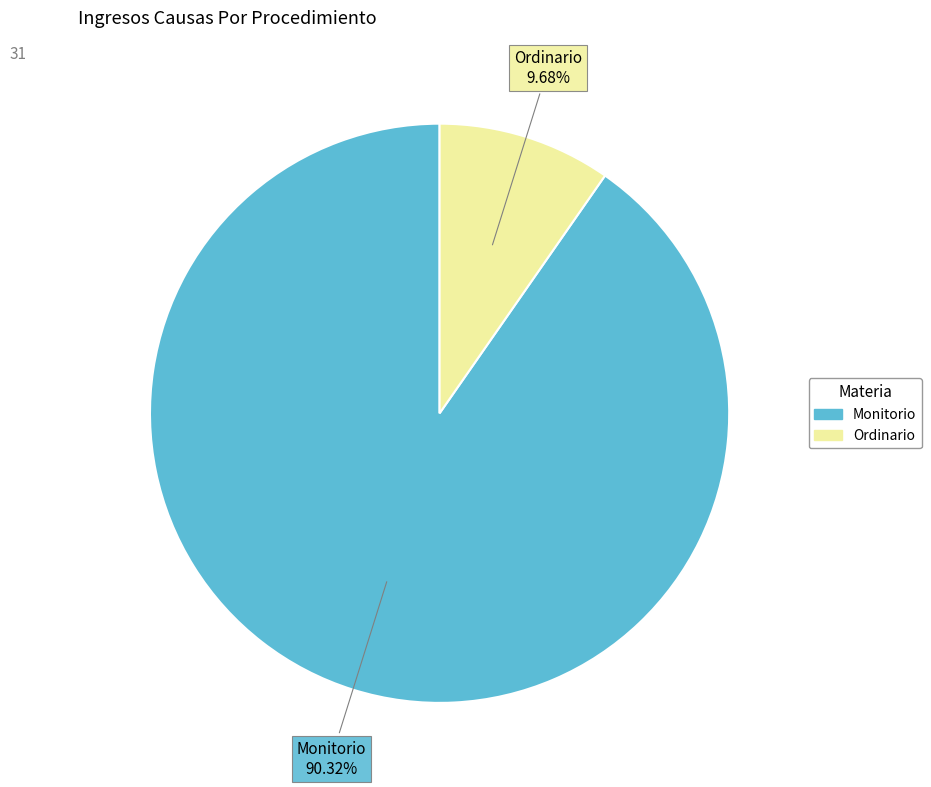

Is it true that Ordinario is 10% of the pie?

True